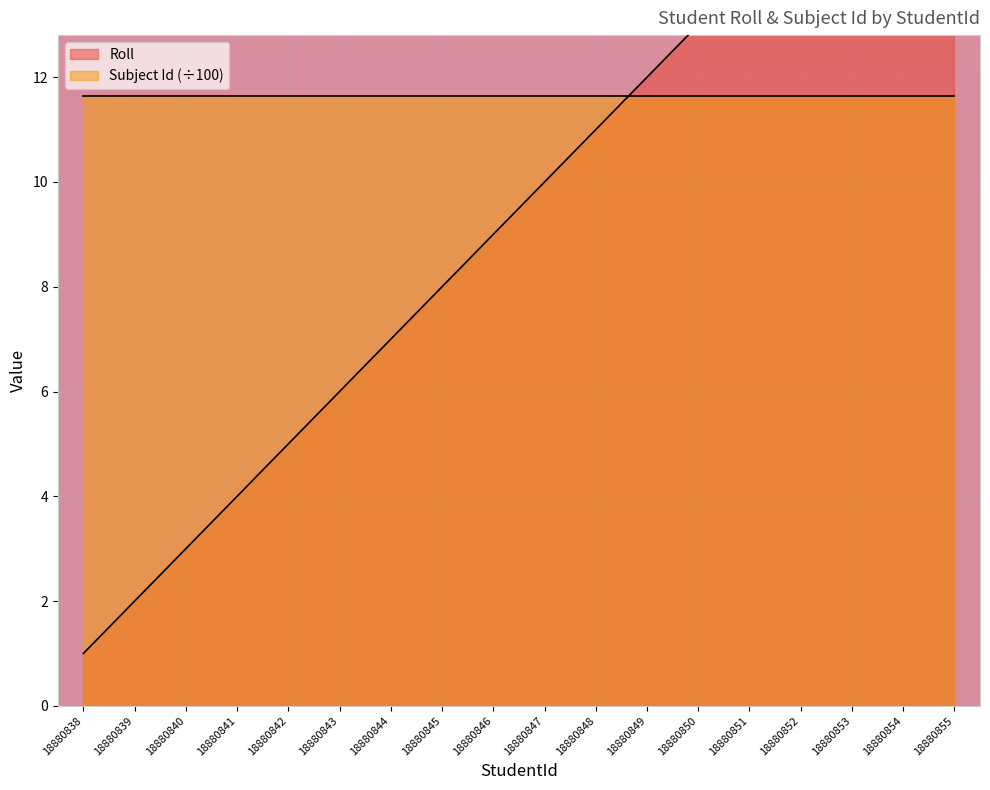

What is the ratio of the value at 18880849 to the value at 18880846?

1.3